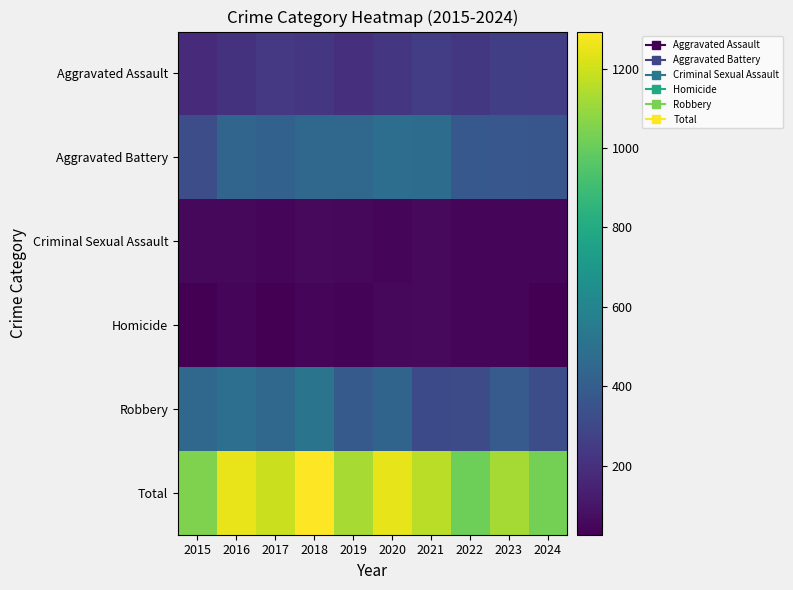

List the series in order of their peak value, lowest first.

Criminal Sexual Assault, Homicide, Aggravated Assault, Aggravated Battery, Robbery, Total